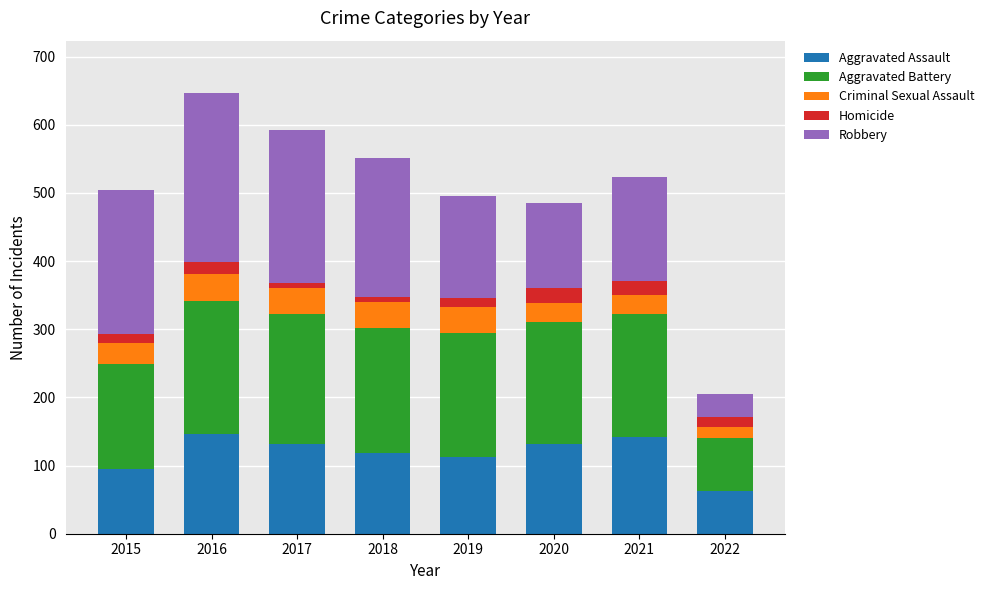

At which label does Aggravated Assault reach its minimum?

2022